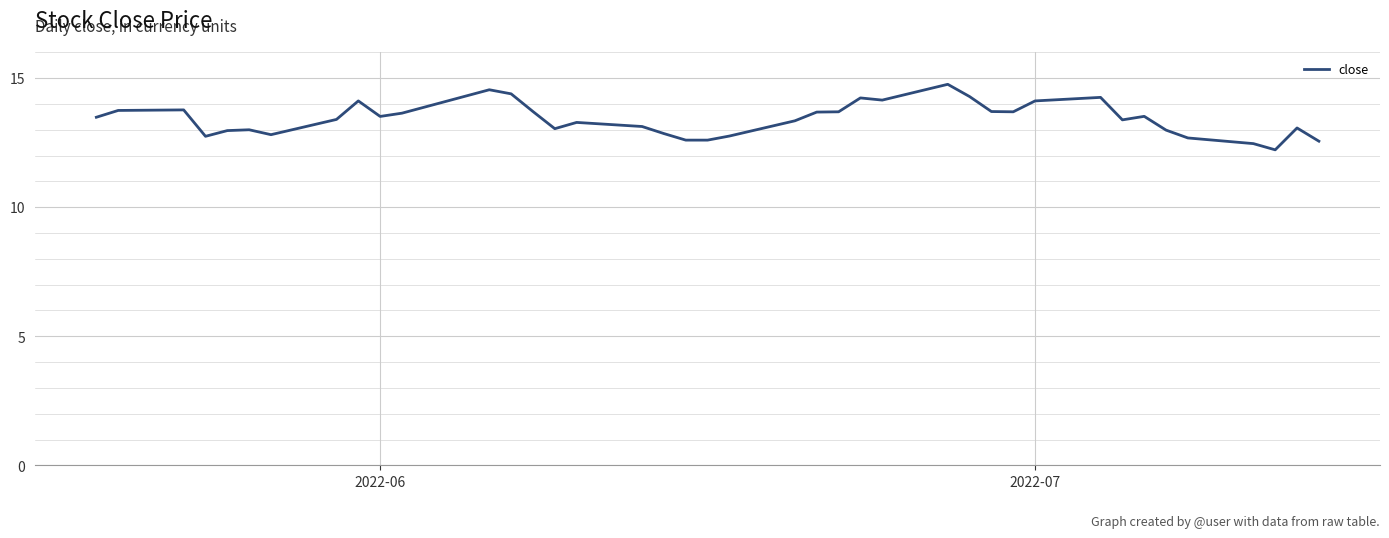

What is the greatest value displayed?

14.8